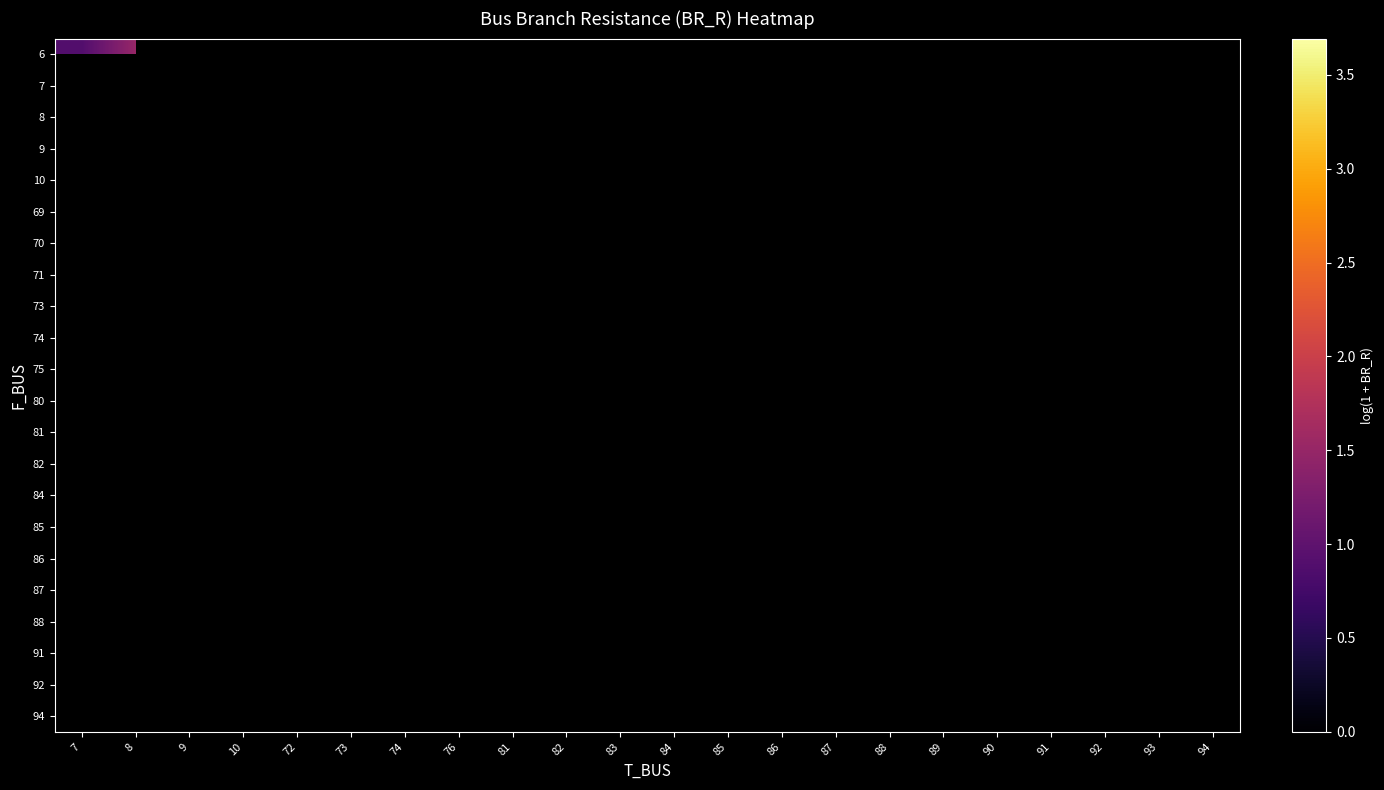

Which series has the widest spread of values?

6